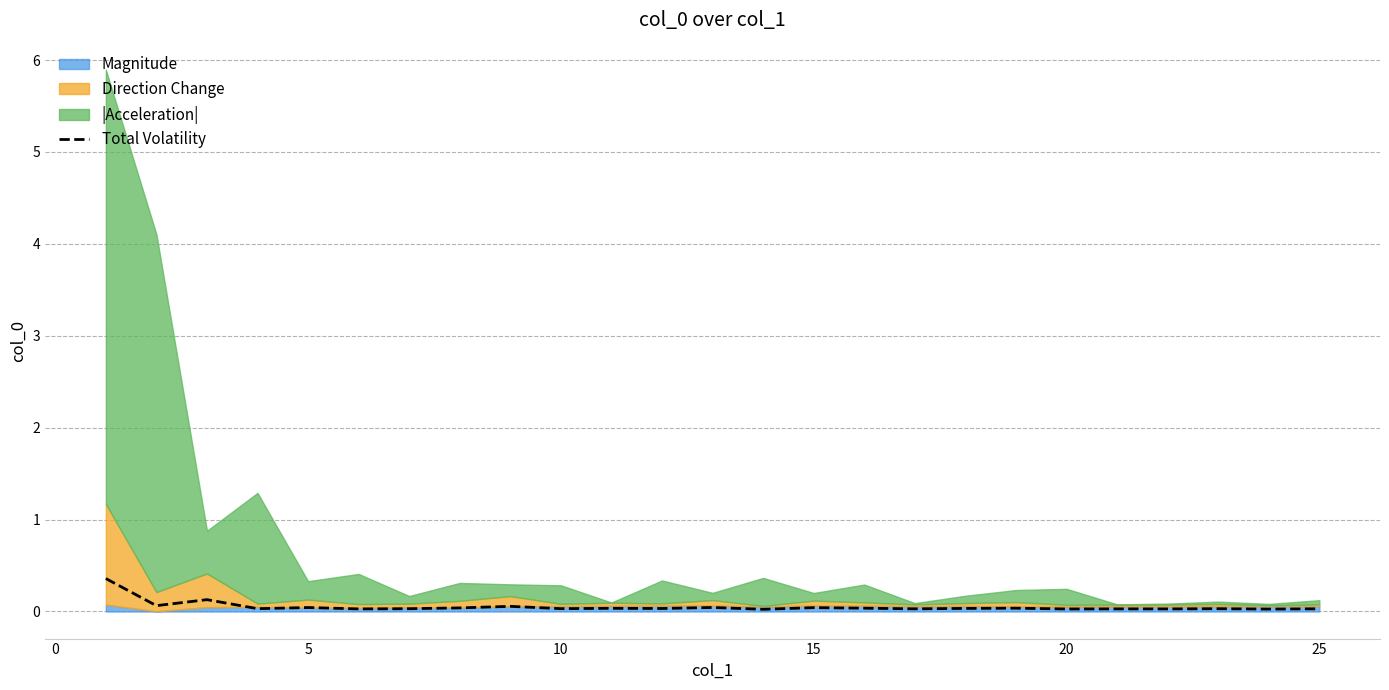

What is the maximum value for Total Volatility?

0.4